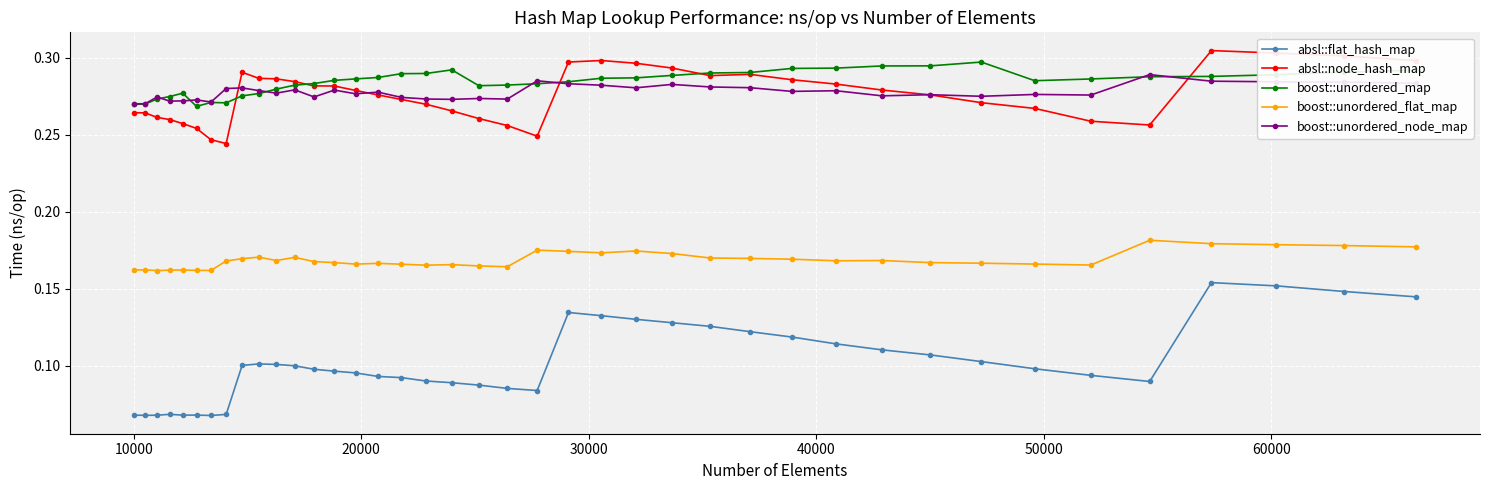

Is this an area chart (filled region under the line)?

No